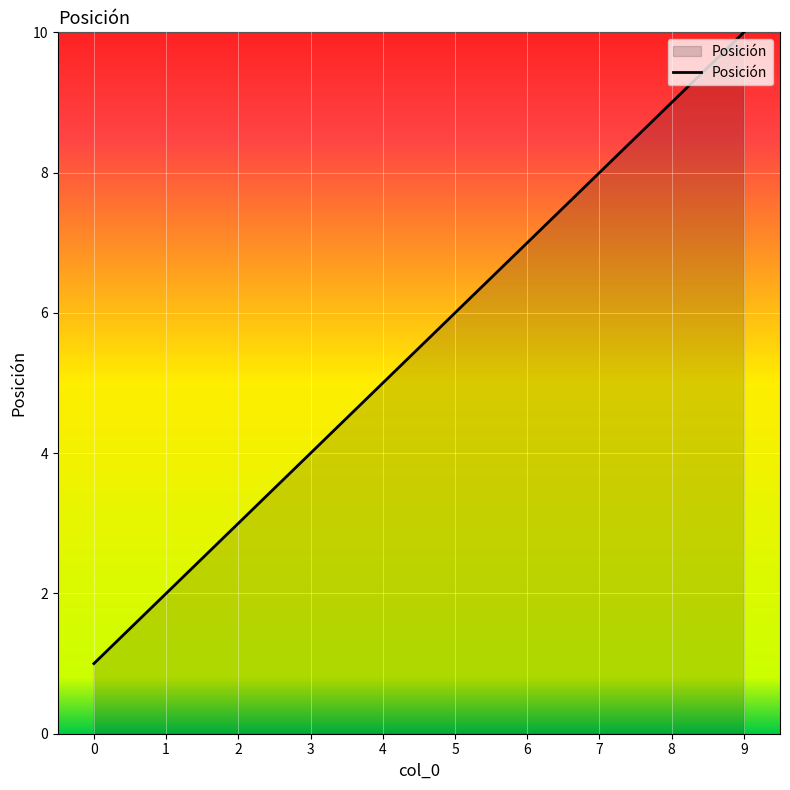

The chart shows a value of 3 at 2. True or false?

True